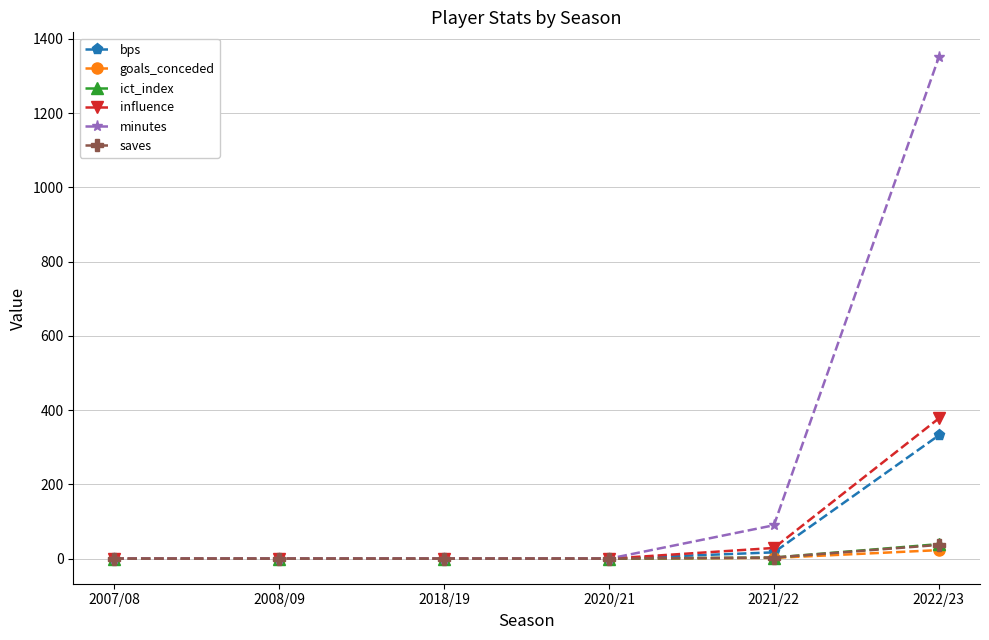

Is it true that saves equals 37.0 at 2022/23?

True